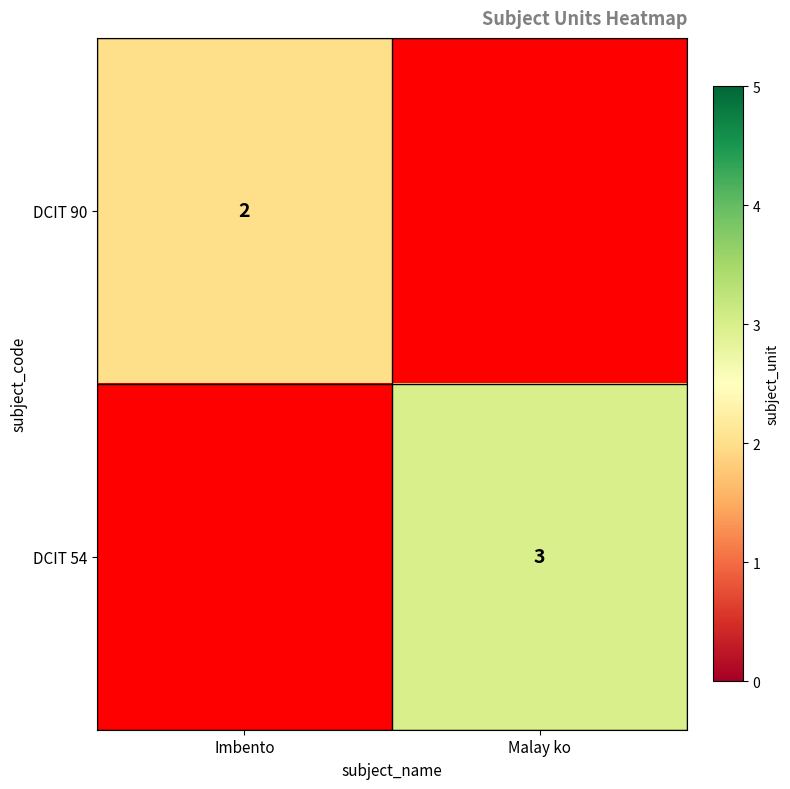

The DCIT 90 series shows 1 at Imbento. True or false?

False